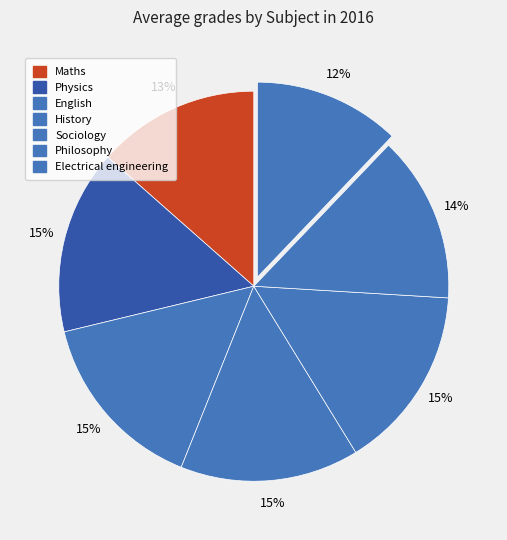

How many segments does this pie chart have?

7